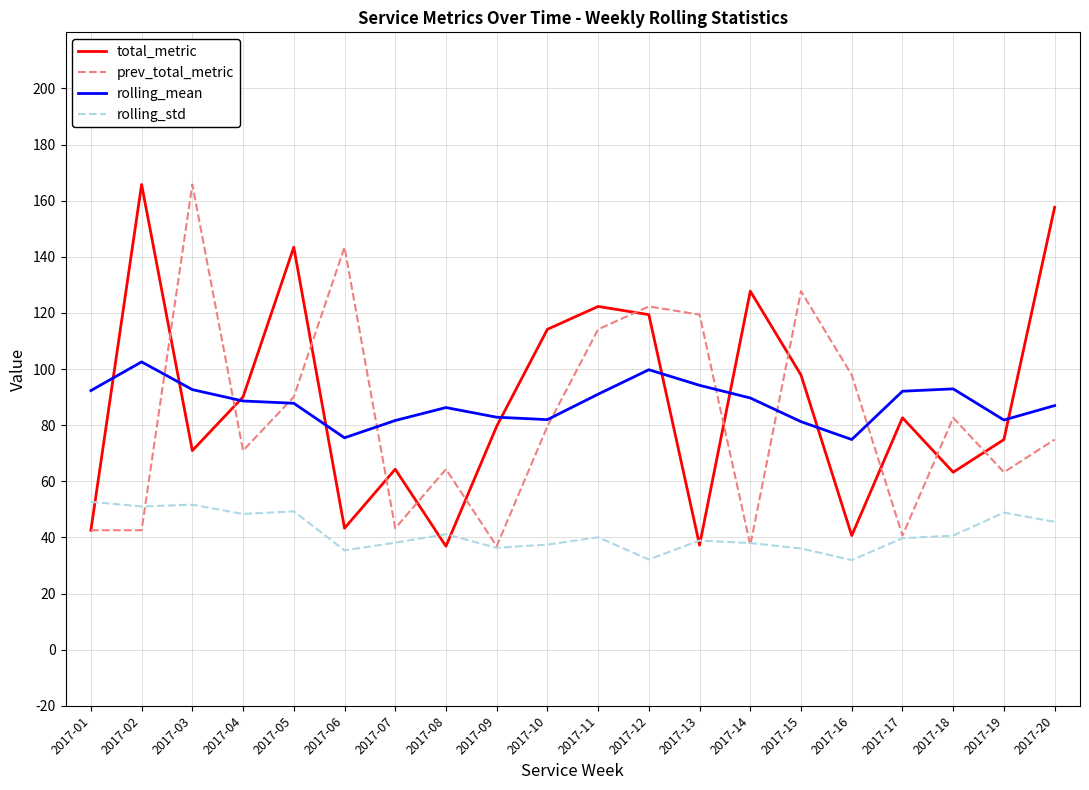

Is this an area chart (filled region under the line)?

No